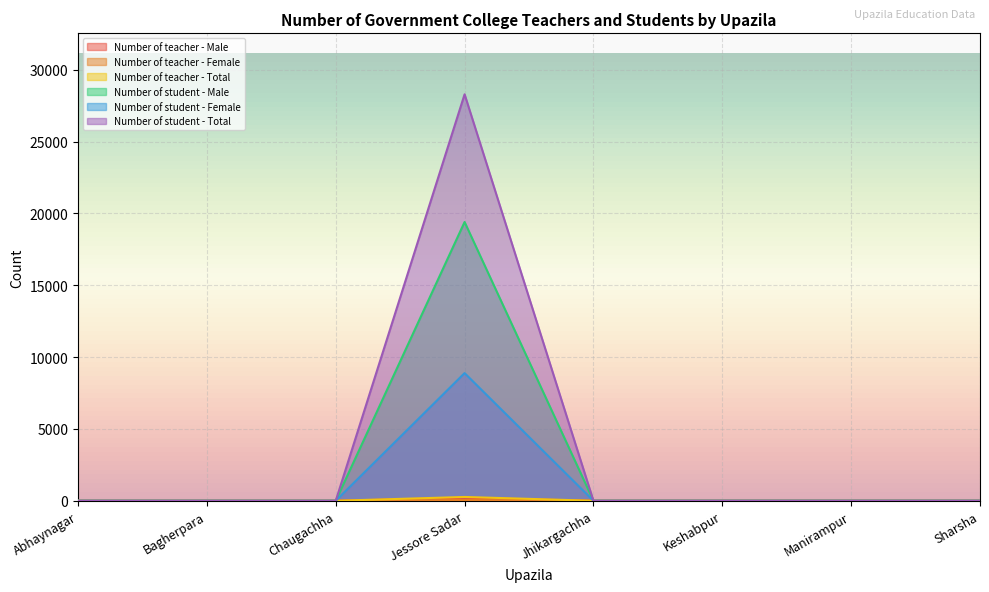

What position from the right is Jessore Sadar?

5